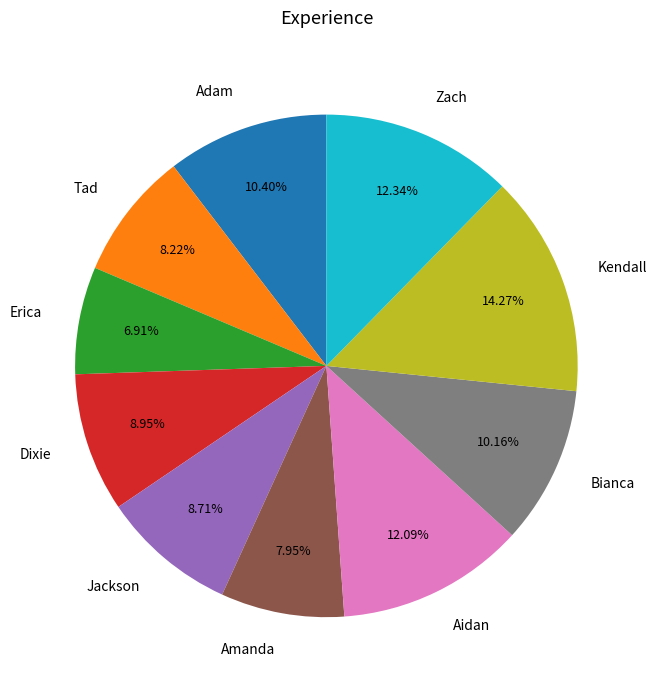

Do Erica and Amanda together represent more than half of the pie?

No